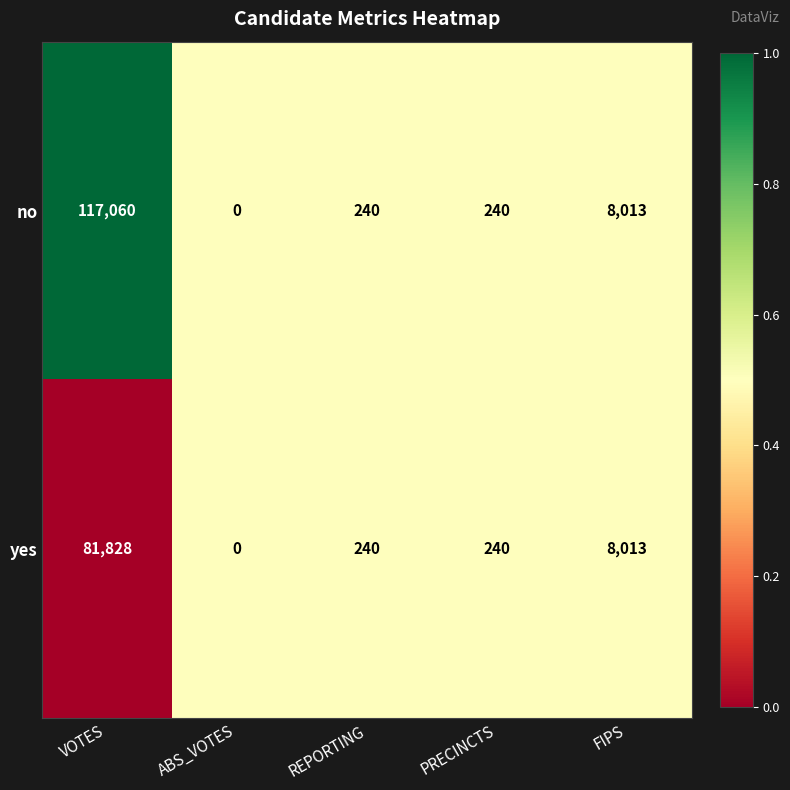

The value of yes at PRECINCTS is 240. True or false?

True